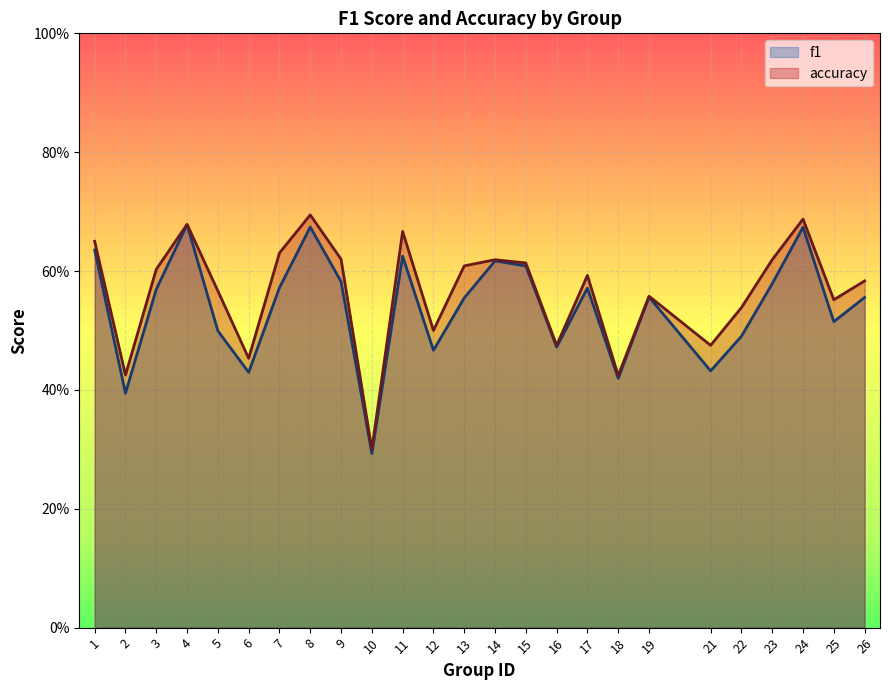

The accuracy series shows 0.2 at 22. True or false?

False